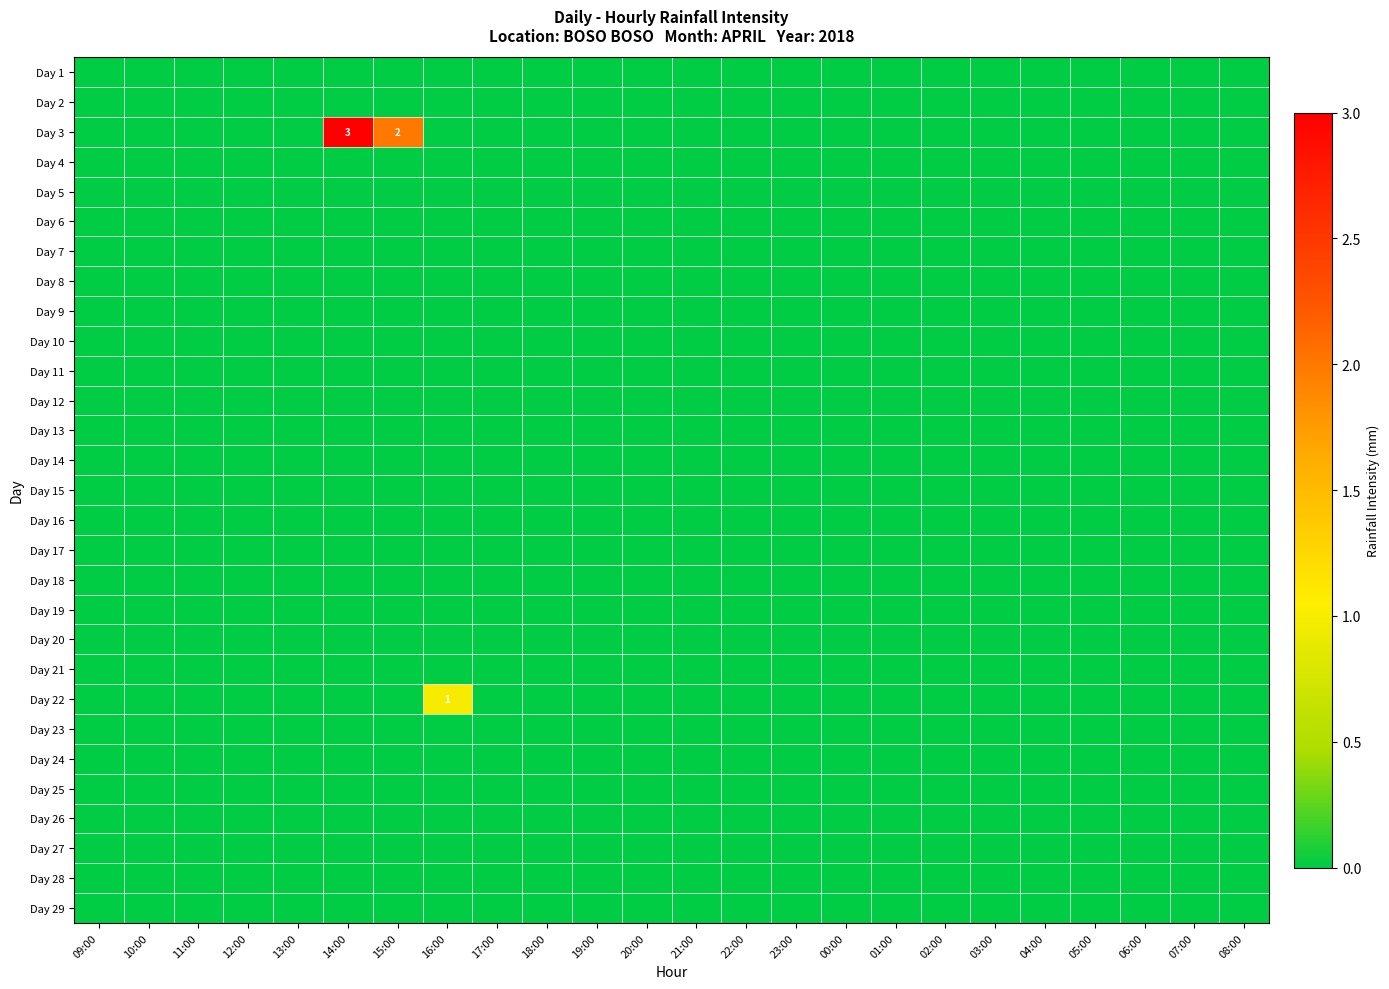

Which has a higher value, 12:00 or 18:00?

12:00